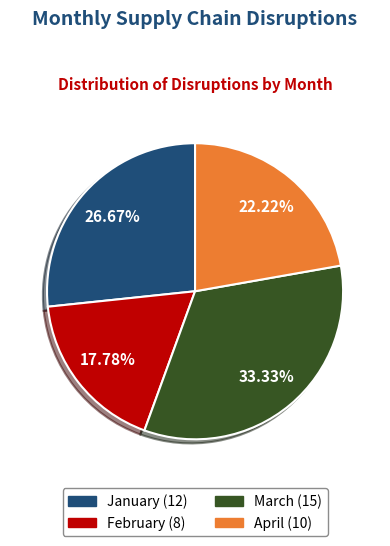

To the nearest percent, what is the difference between the largest and smallest slice percentages?

16%